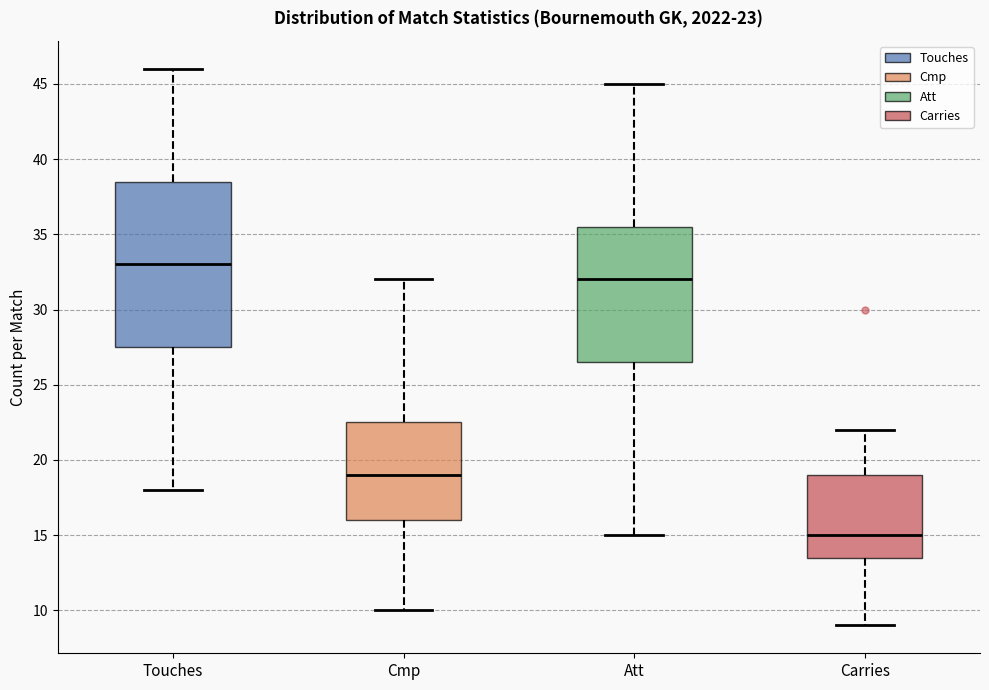

Comparing the boxes themselves (not the whiskers), which one is the tallest?

Touches